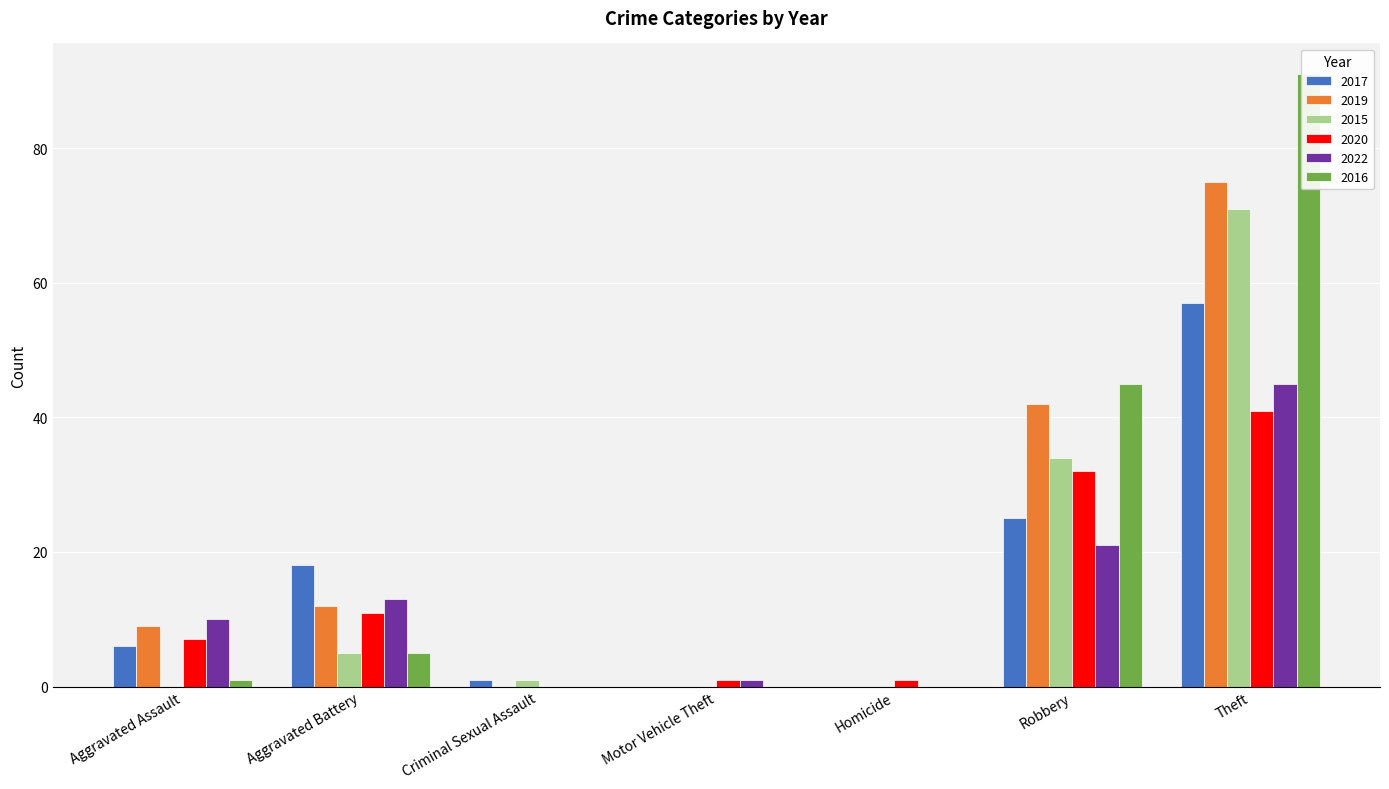

Between Criminal Sexual Assault and Homicide, which series saw the biggest shift?

2017